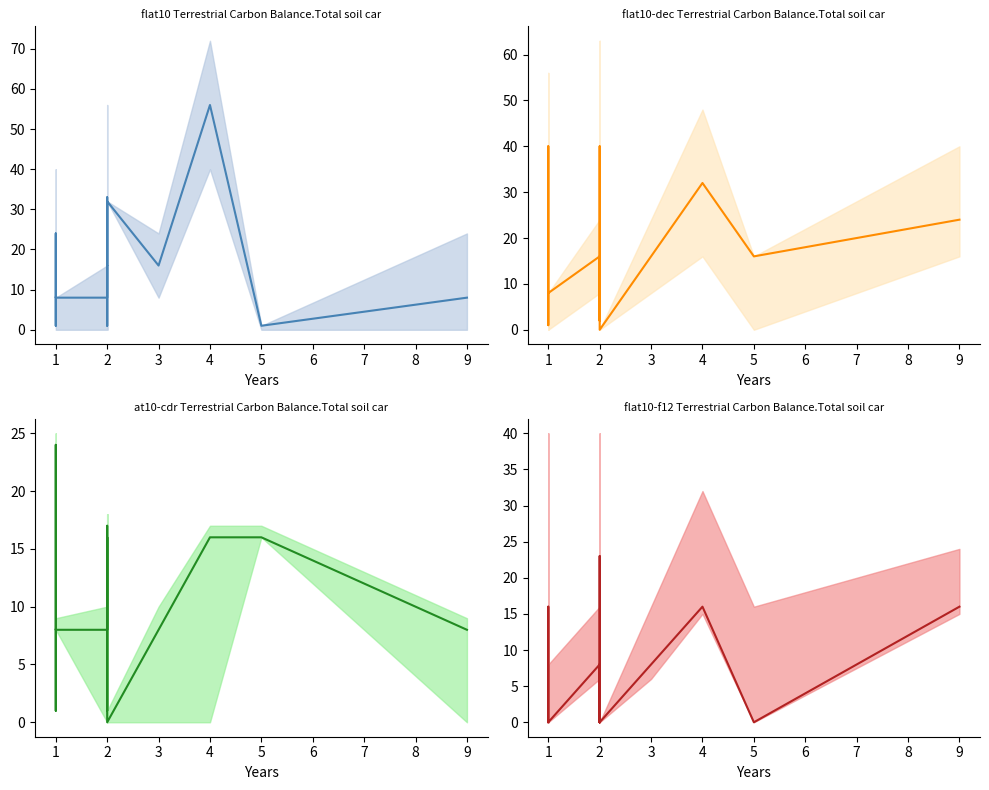

What is the highest value of the at10-cdr series?

24